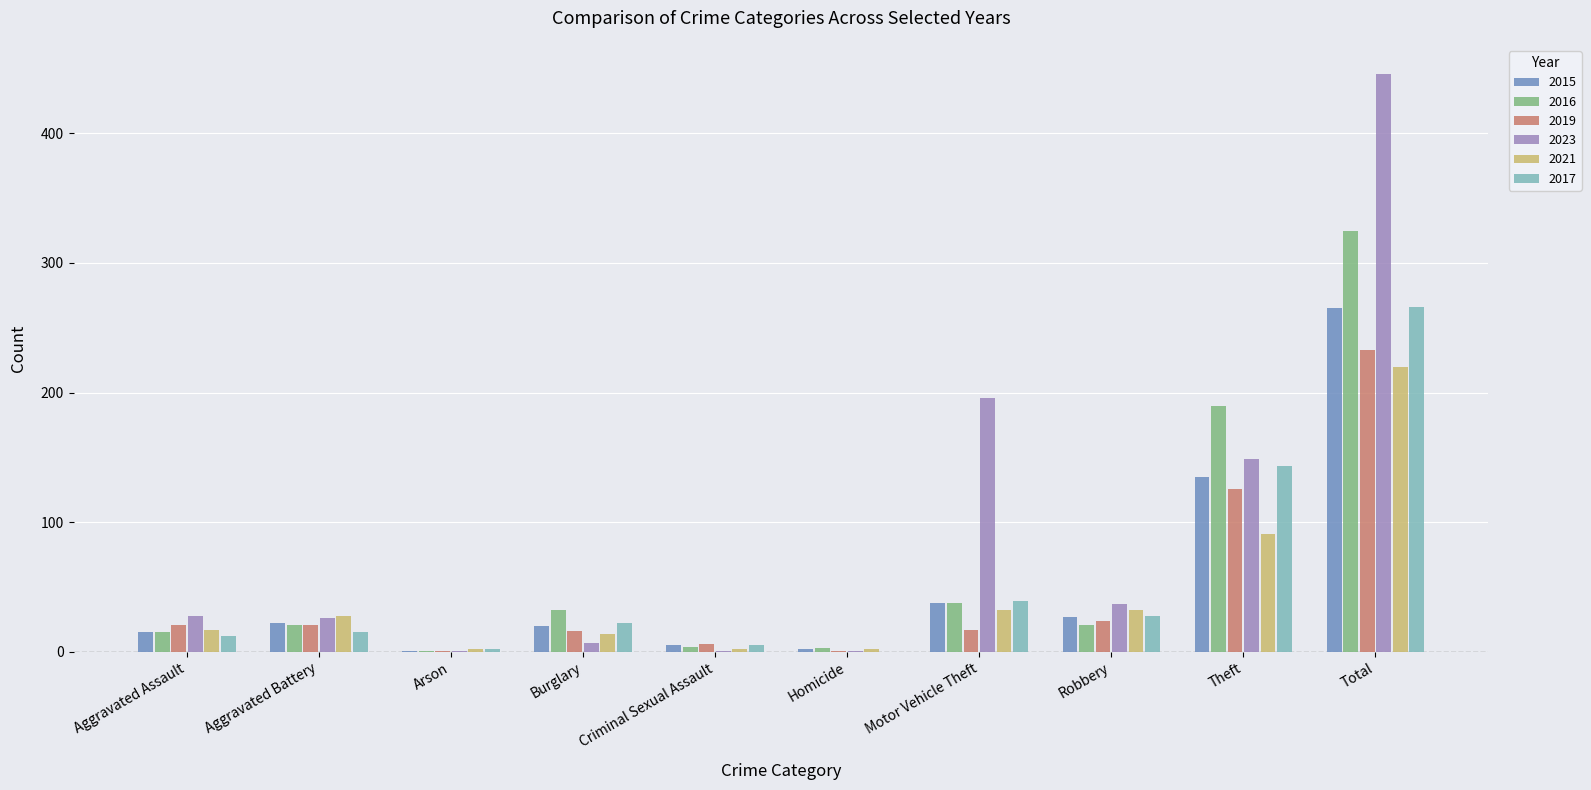

What is the sum of all 2016 values?

650